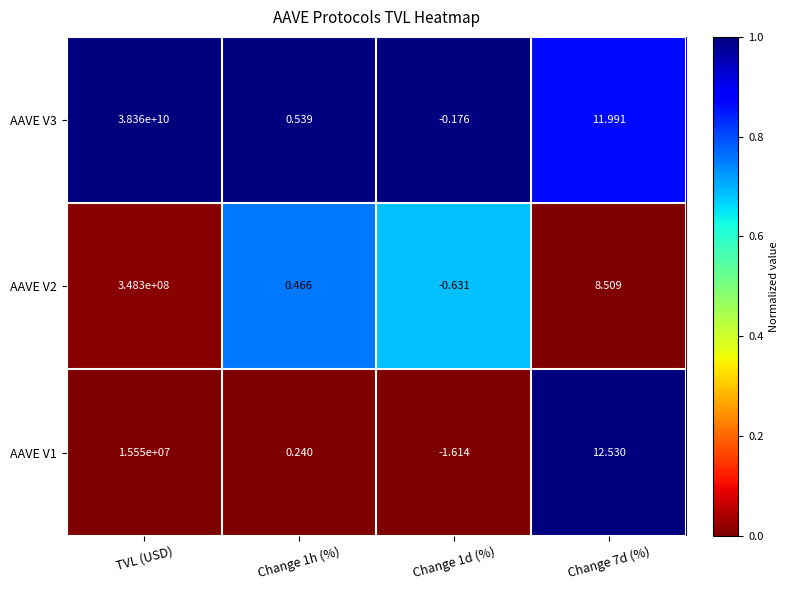

Which category has the highest value across all series?

TVL (USD)